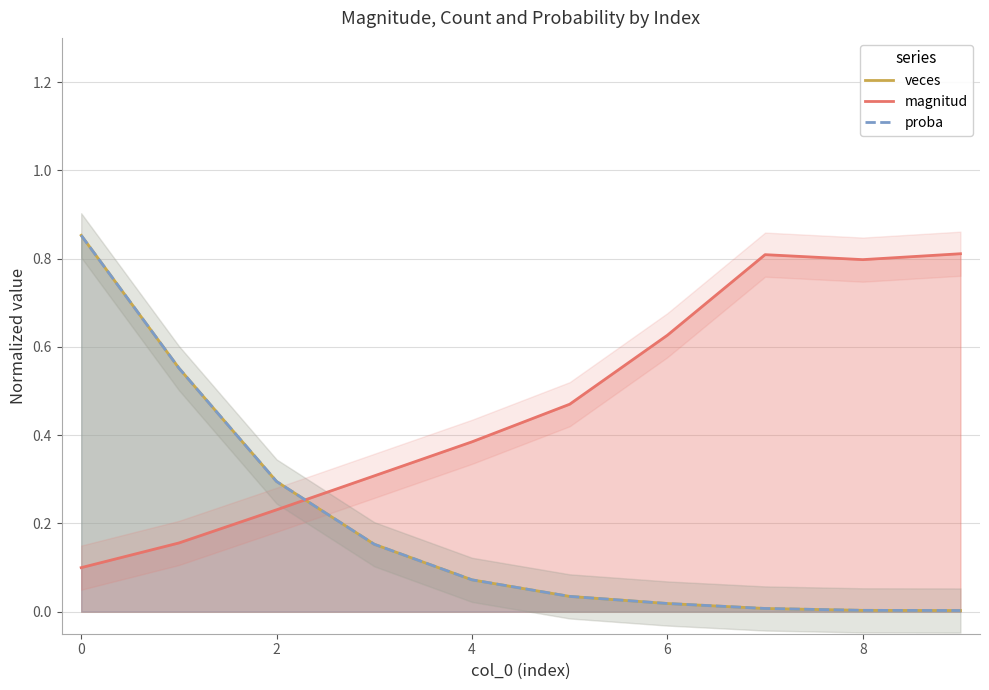

True or false: veces has more than 0 interior local peaks.

False